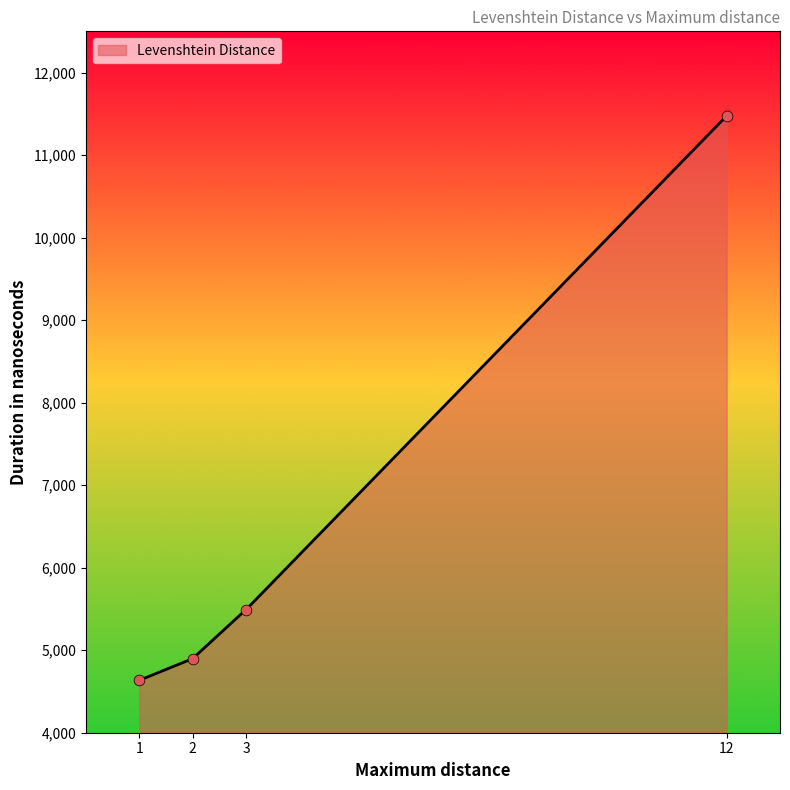

Approximately how many times larger is the value at 1 compared to 12?

0.4